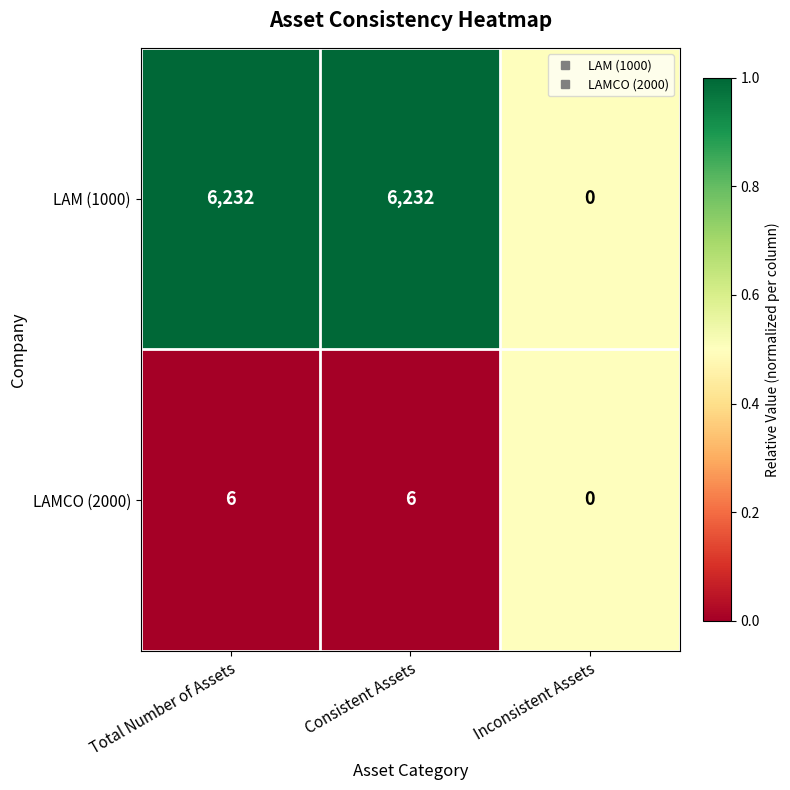

Rank the series by their average value, from highest to lowest.

LAM (1000), LAMCO (2000)